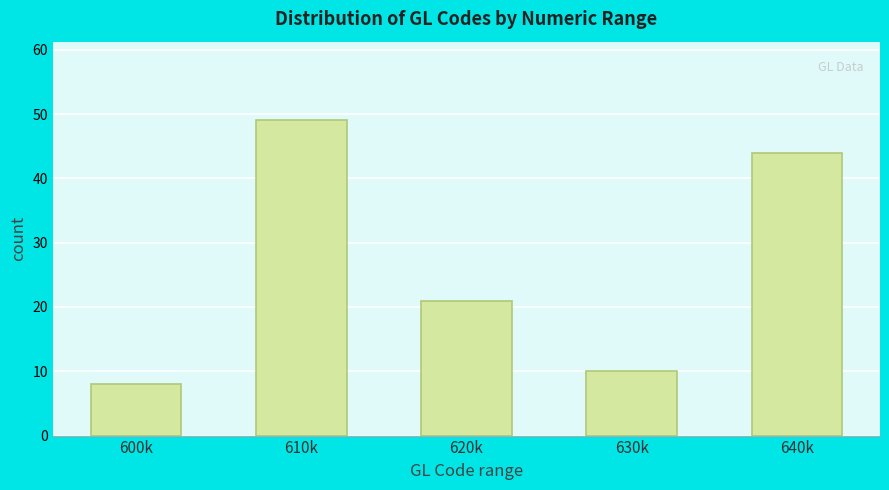

Reading left to right, transcribe all the data shown in this chart.

8	49	21	10	44